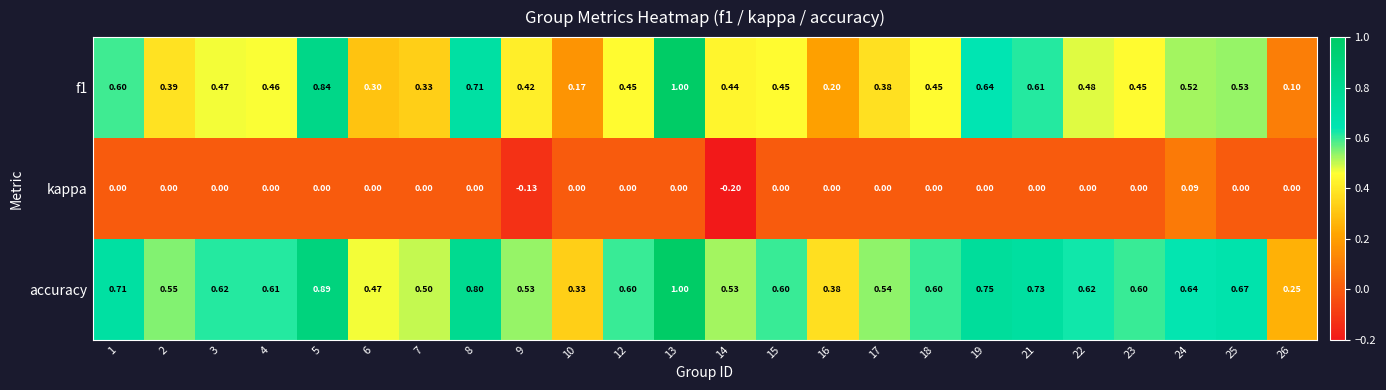

Which series has the largest total across all categories?

accuracy